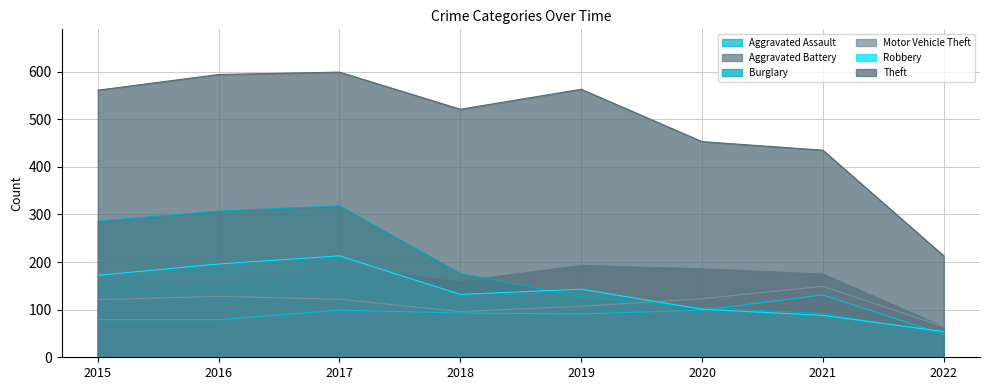

Which series changed the most between 2015 and 2020?

Burglary